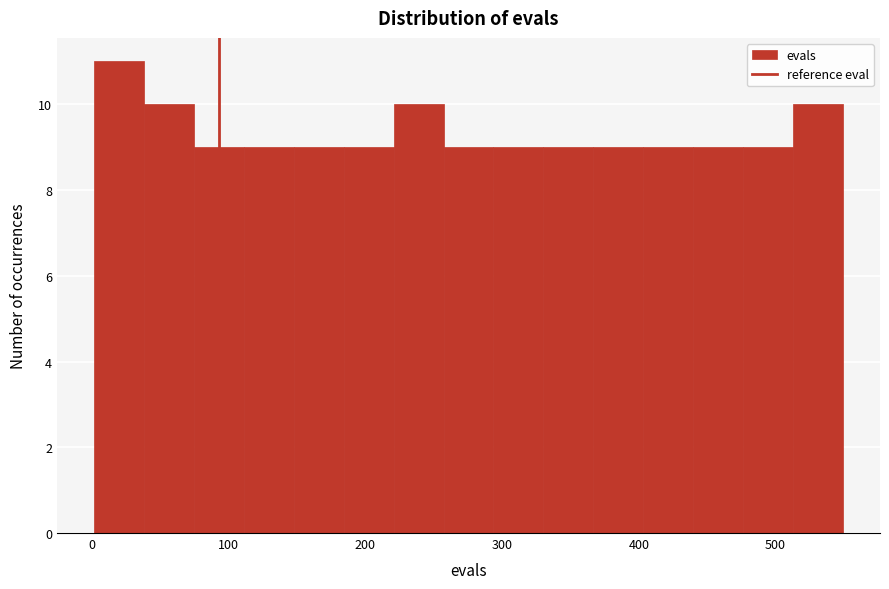

Read against the x-axis, roughly where is the centre of the tallest bar?

20